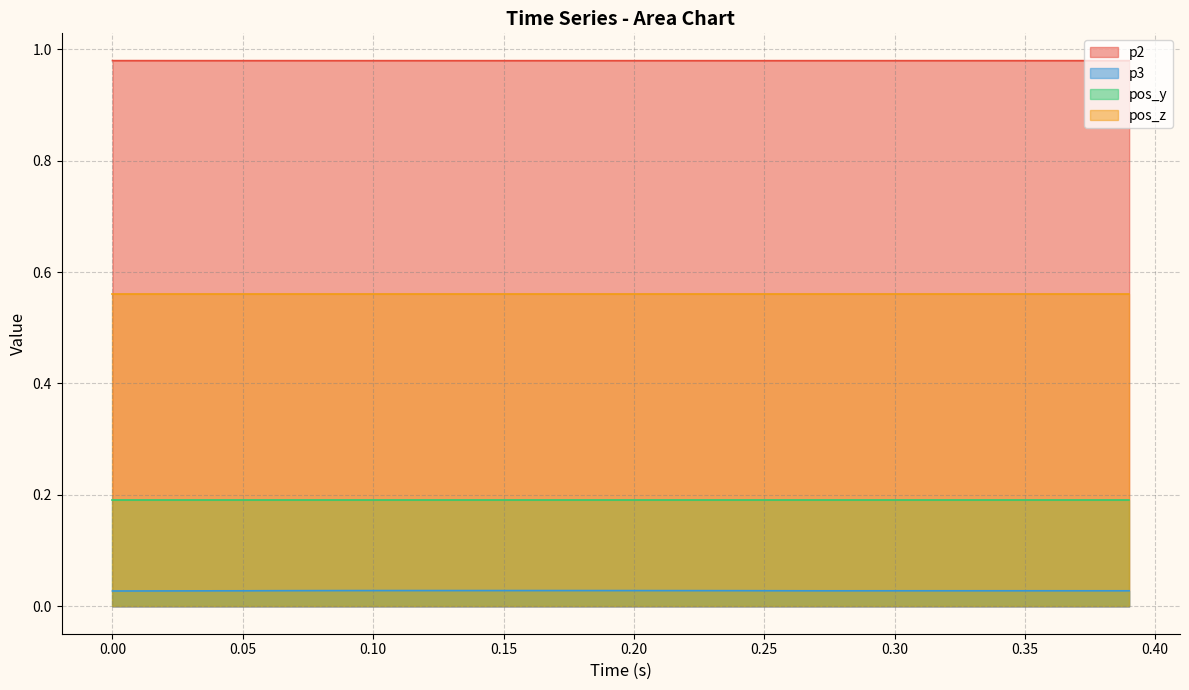

Rank the series by their average value, from highest to lowest.

p2, pos_z, pos_y, p3